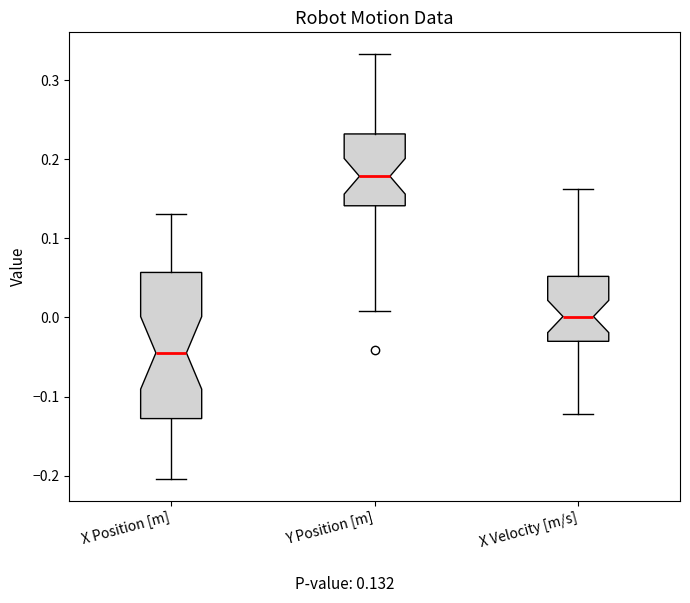

Reading left to right, transcribe this box plot: for each box, give where its median line is, the range the box spans, and where its two whiskers end, as read against the y-axis. The values are not printed on the chart, so give them approximately, as read against the axis.

X Position [m]: median -0.04, box -0.13 to 0.06, whiskers -0.20 to 0.13
Y Position [m]: median 0.18, box 0.14 to 0.23, whiskers 0.01 to 0.33
X Velocity [m/s]: median 0.00, box -0.03 to 0.05, whiskers -0.12 to 0.16